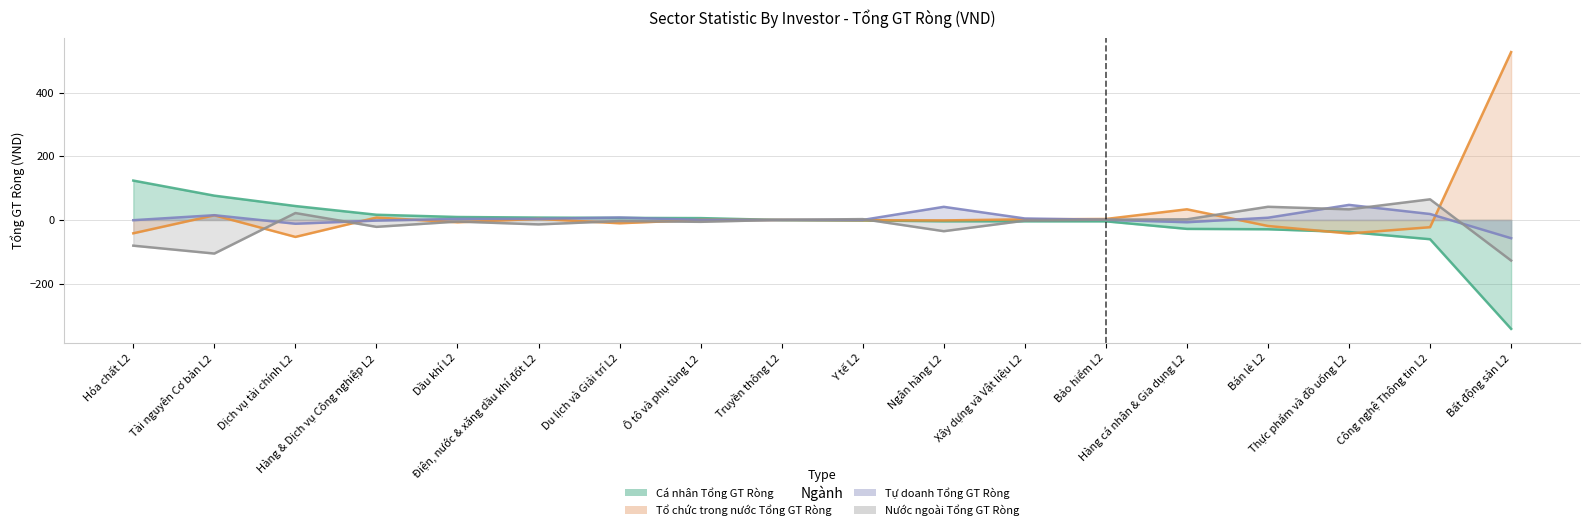

At which label does Tổ chức trong nước Tổng GT Ròng reach its peak?

Bất động sản L2